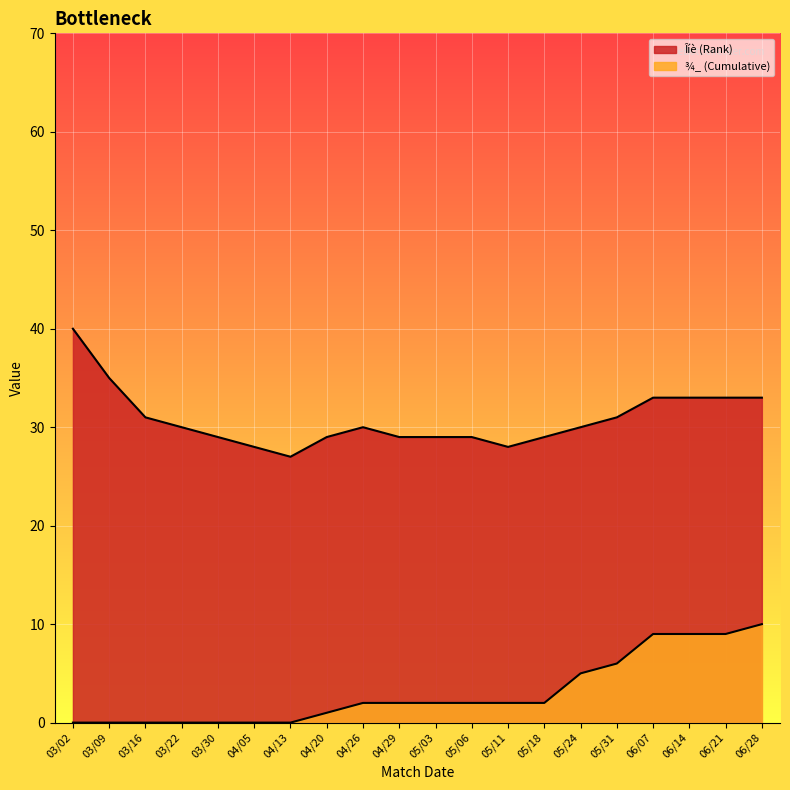

List the labels in order of Îíè (Rank) value, smallest first.

04/13, 04/05, 05/11, 03/30, 04/20, 04/29, 05/03, 05/06, 05/18, 03/22, 04/26, 05/24, 03/16, 05/31, 06/07, 06/14, 06/21, 06/28, 03/09, 03/02